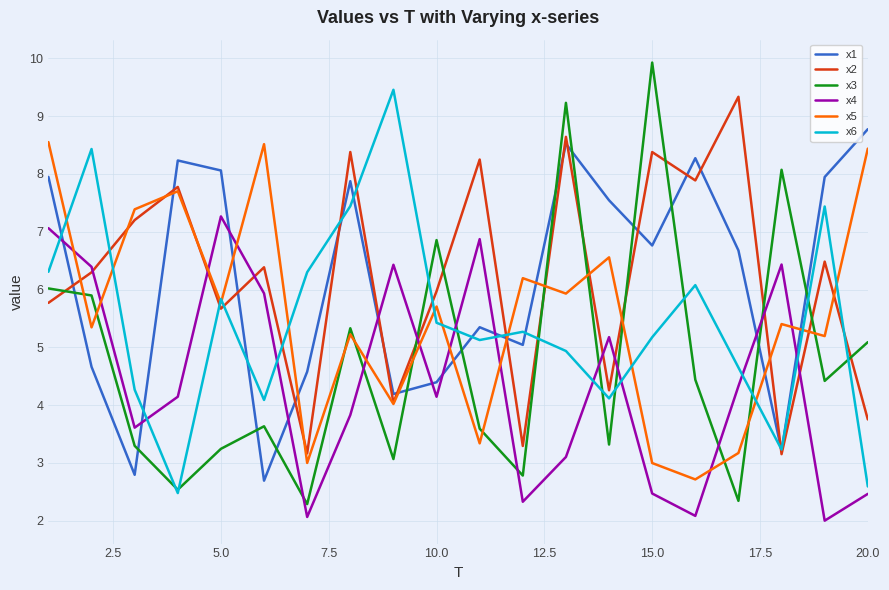

What is the maximum value shown in the chart?

9.9